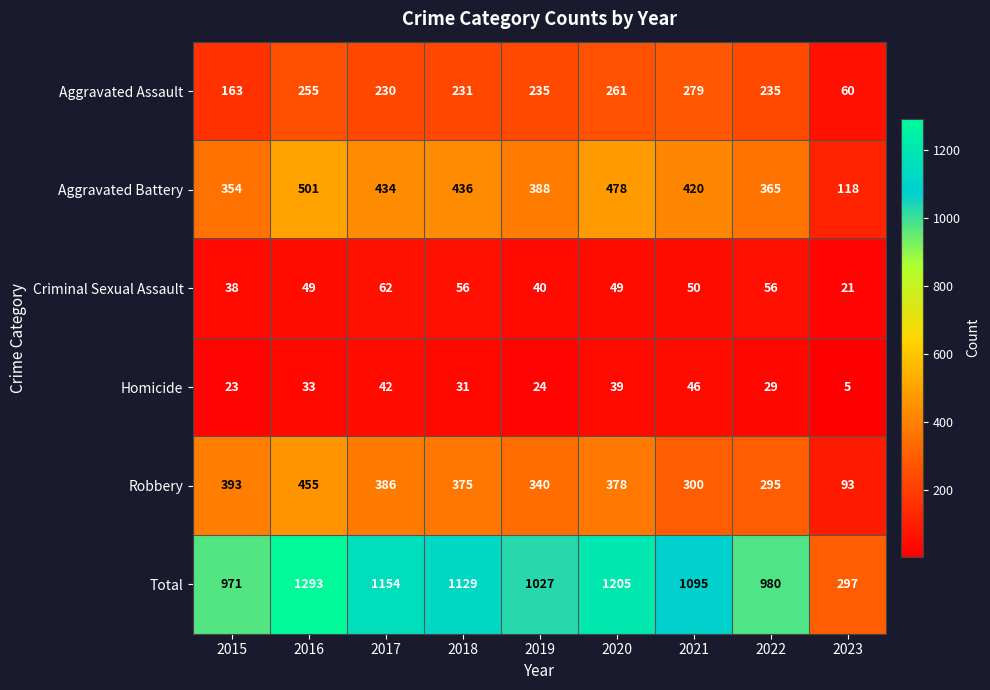

Which series changed the most between 2016 and 2020?

Total